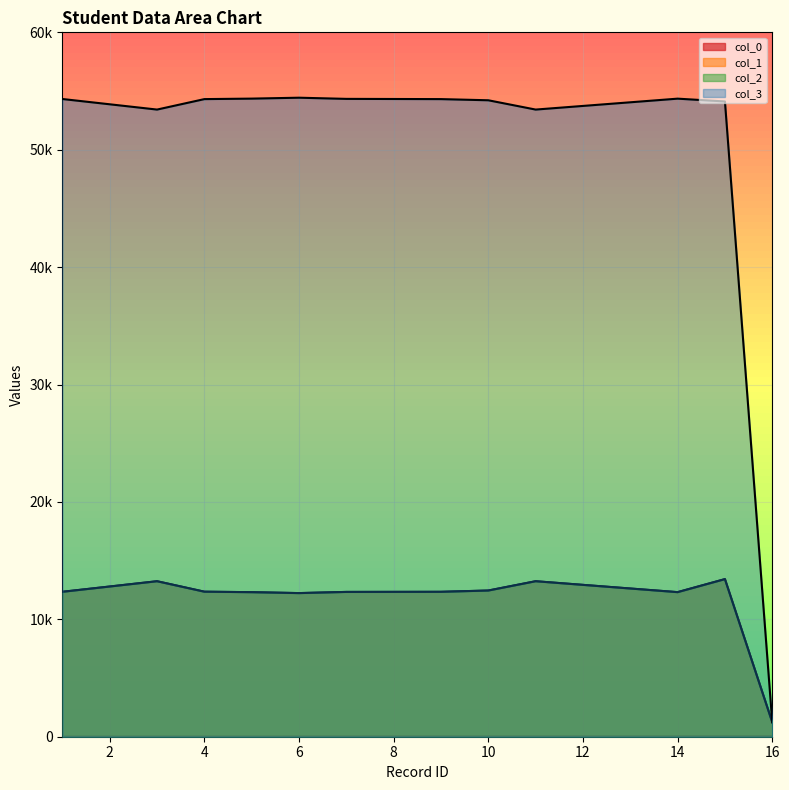

At which label does col_1 first exceed 12345?

3